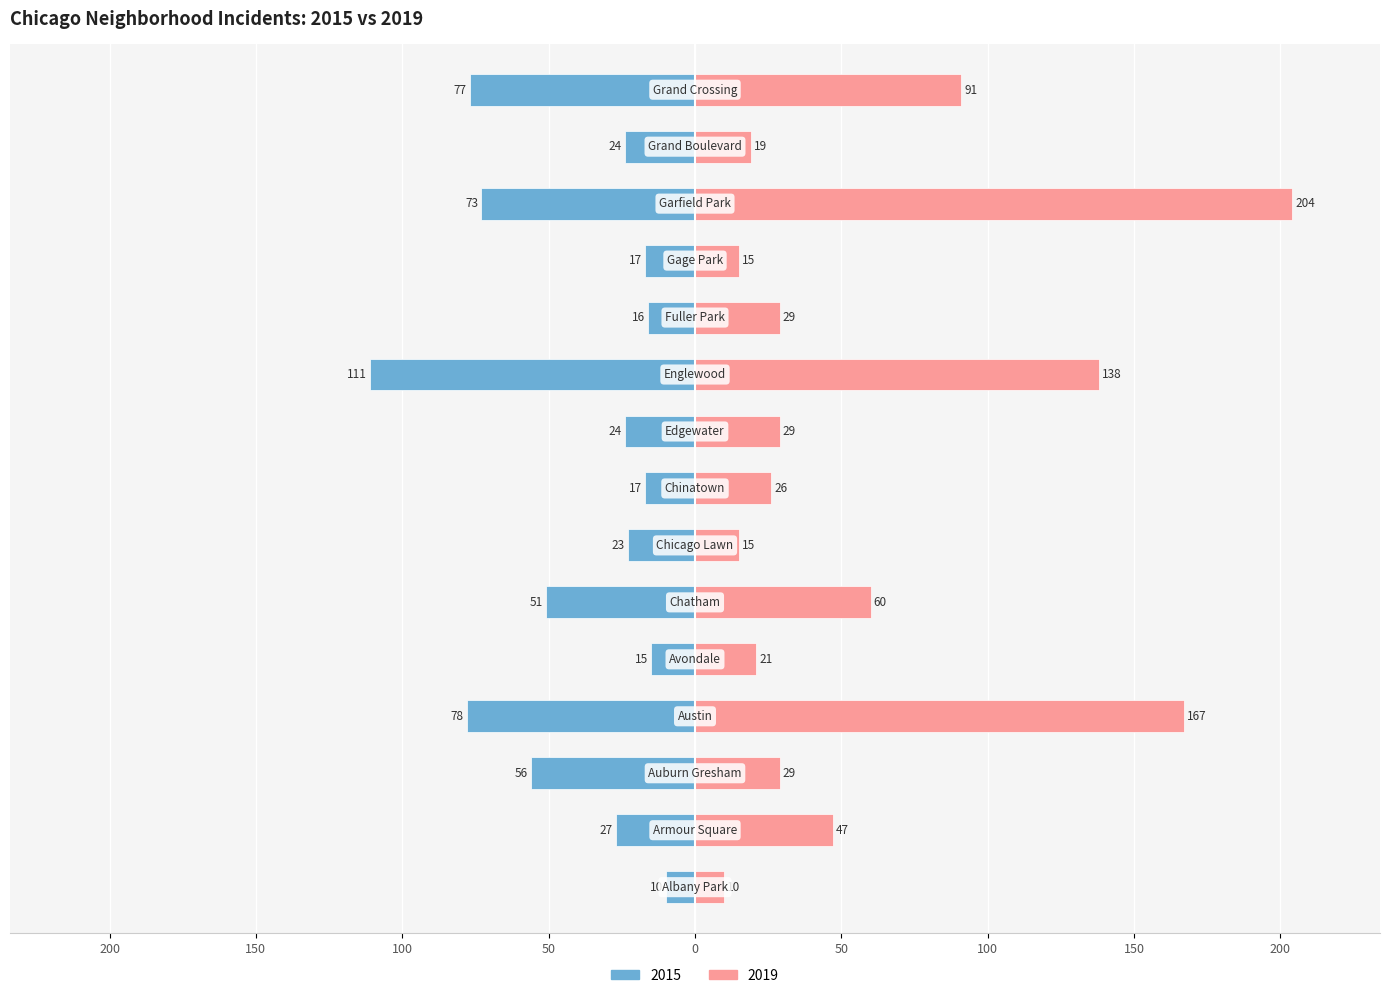

At which category is the sum across all series the highest?

Garfield Park